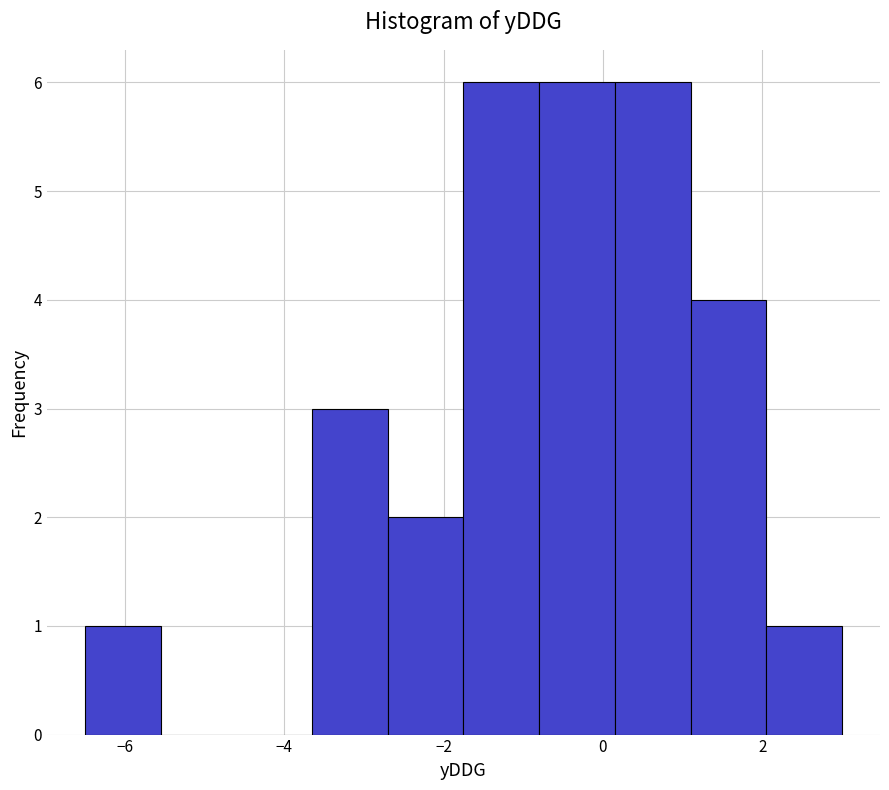

Reading left to right, transcribe this chart: for each bar, give the range it covers on the x-axis and its height. Neither the bar edges nor the heights are printed on the chart, so give them approximately, as read against the axes.

-6.50 to -5.55: 1
-5.55 to -4.60: 0
-4.60 to -3.65: 0
-3.65 to -2.70: 3
-2.70 to -1.75: 2
-1.75 to -0.80: 6
-0.80 to 0.15: 6
0.15 to 1.10: 6
1.10 to 2.05: 4
2.05 to 3.00: 1